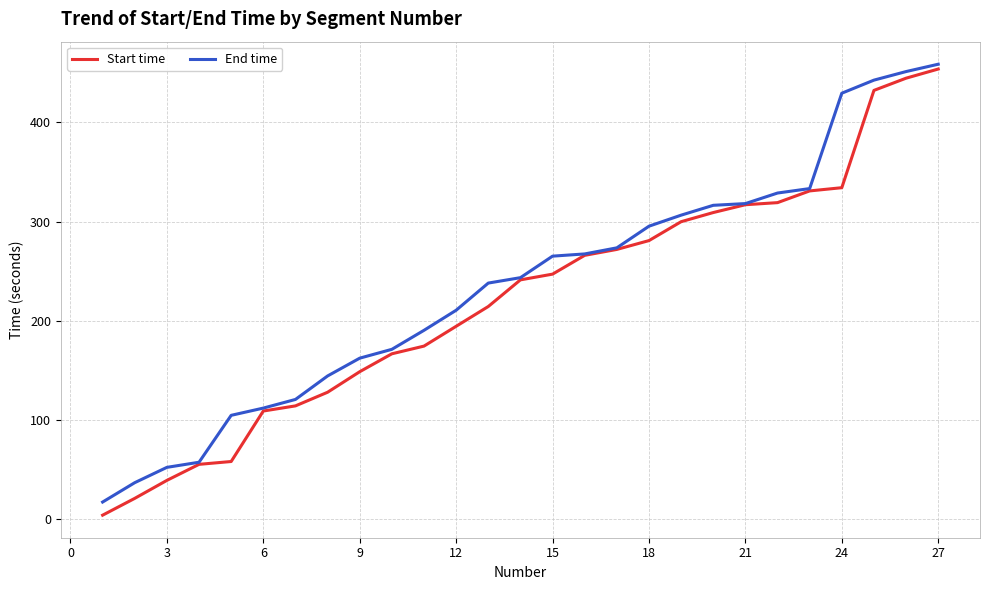

How many distinct data groups are displayed?

2